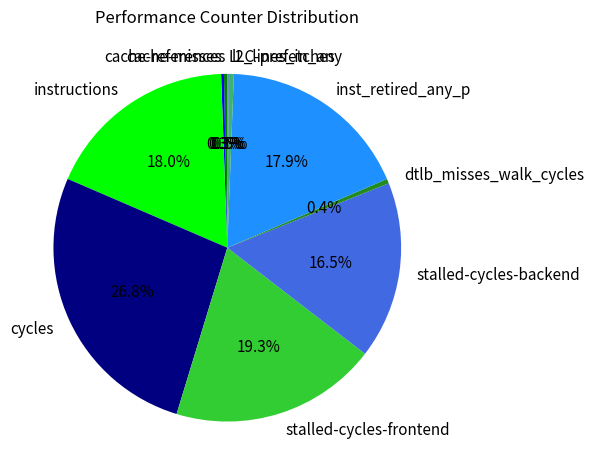

Is there a majority slice in this chart?

No